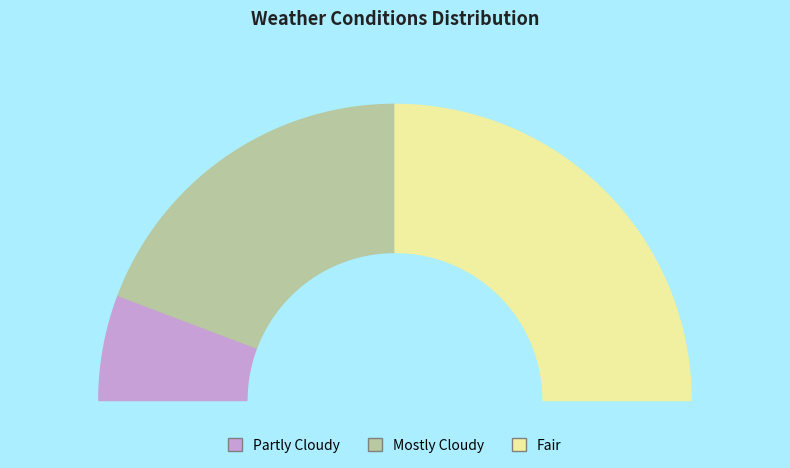

Does Mostly Cloudy represent more than half of the total?

No